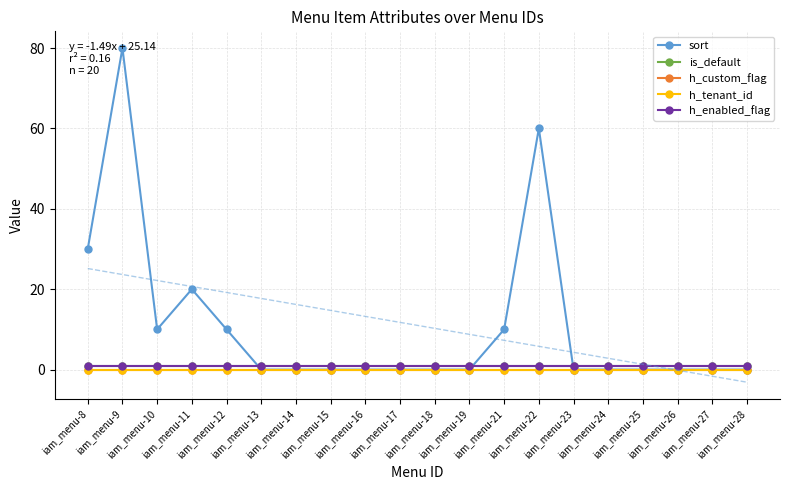

Which has a higher value, iam_menu-9 or iam_menu-12?

iam_menu-9